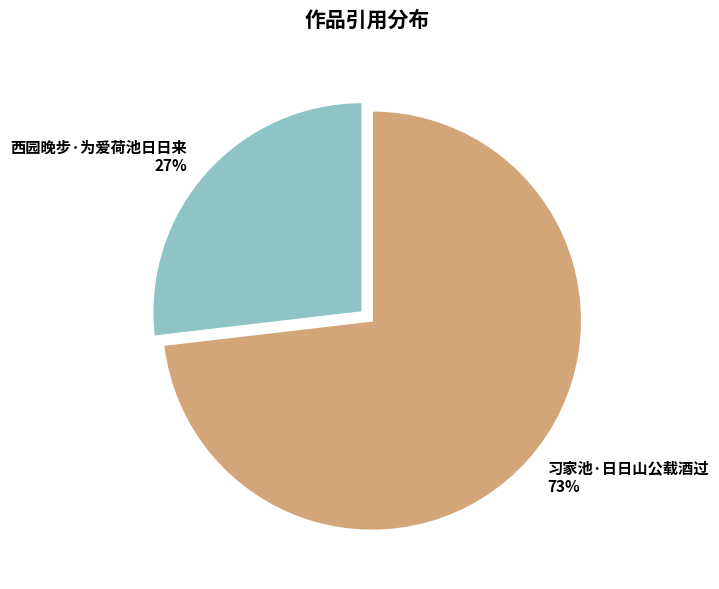

Which category accounts for the majority?

习家池·日日山公载酒过